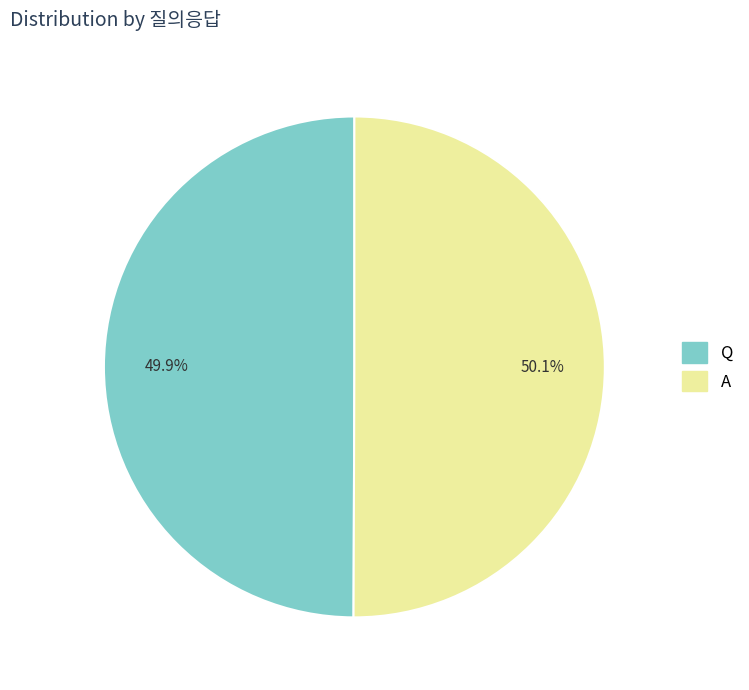

Is there any slice that represents more than half of the pie?

Yes